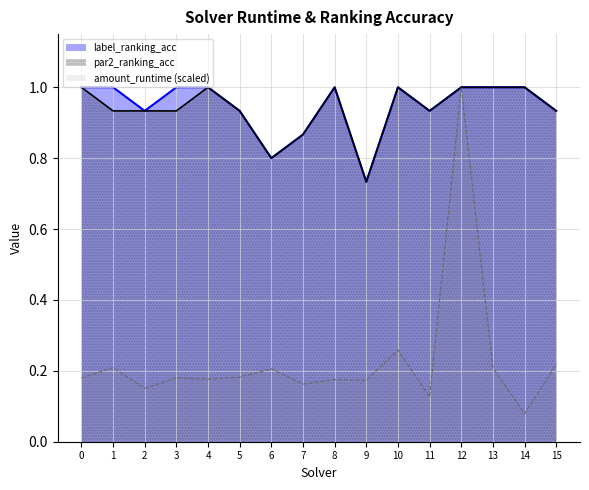

Which series has the widest spread of values?

amount_runtime (scaled)